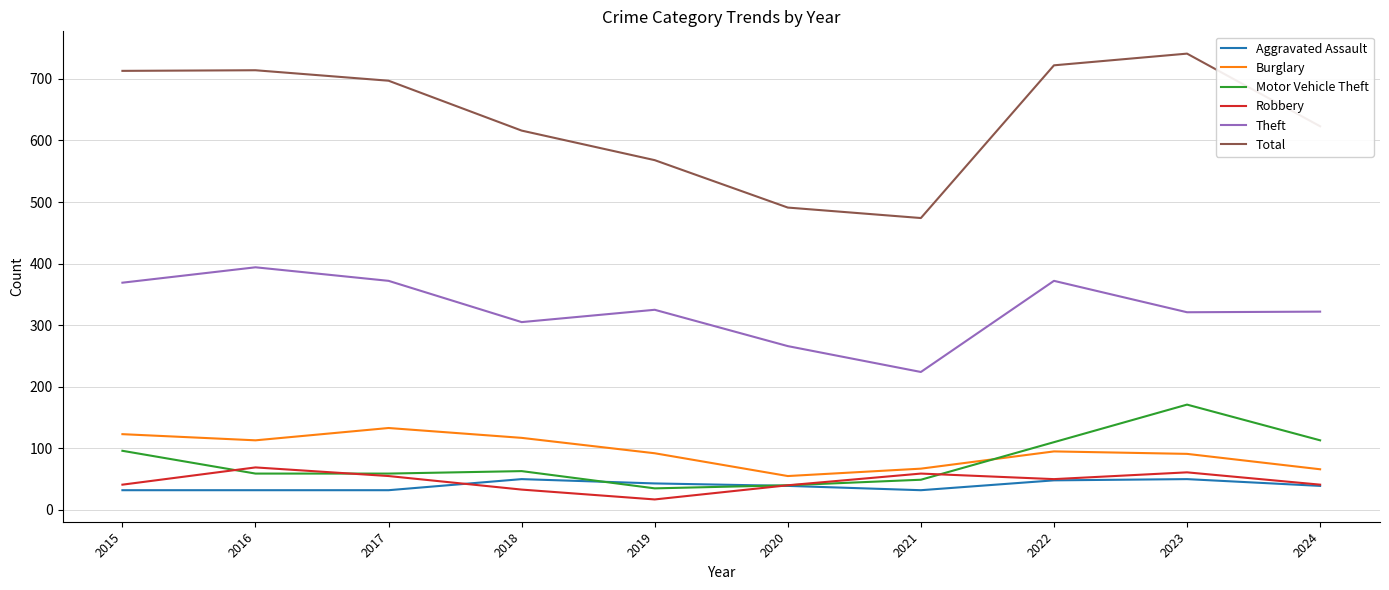

True or false: Burglary and Theft cross at least once.

False